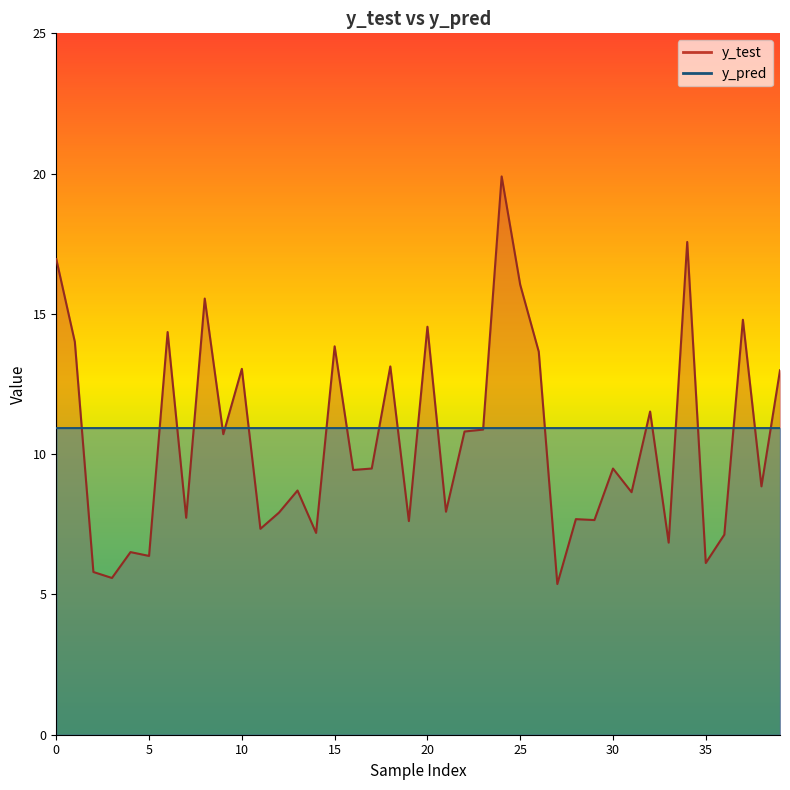

Which series has the largest total across all categories?

y_pred